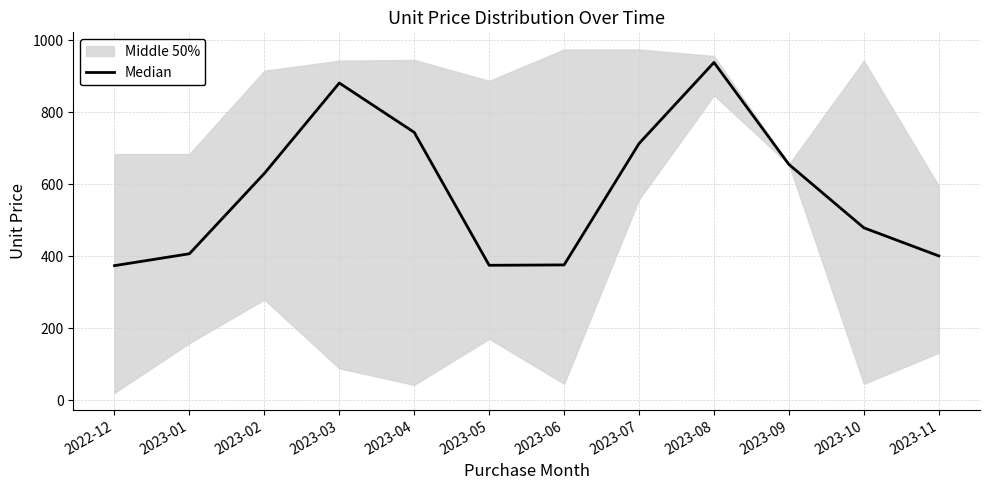

Does the chart have visible grid lines?

Yes